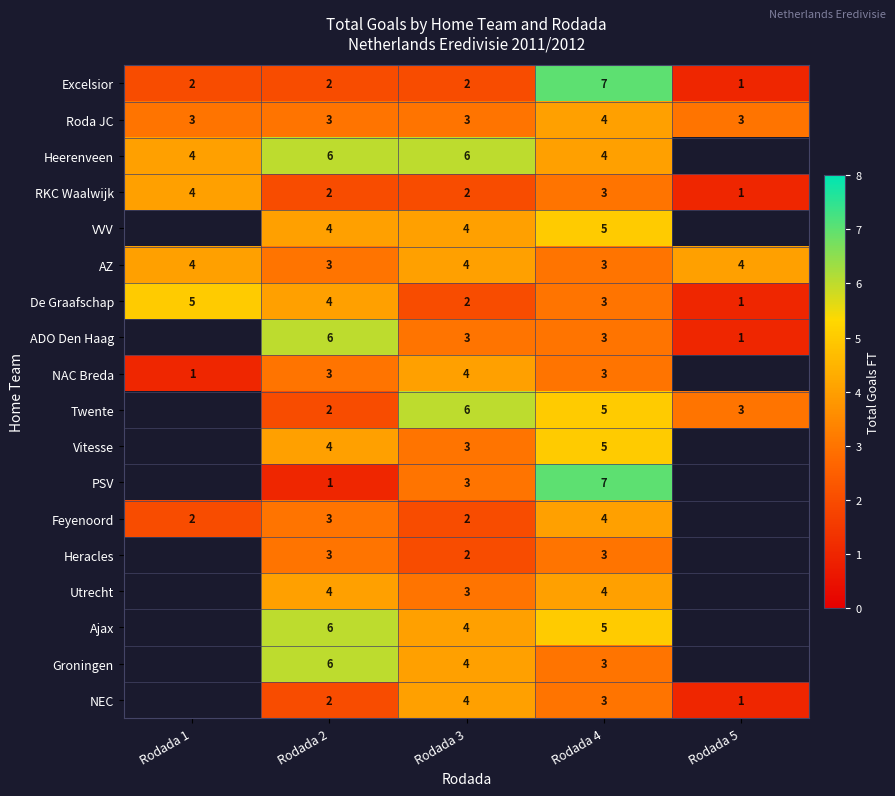

Which category has the highest value in the Roda JC series?

Rodada 4